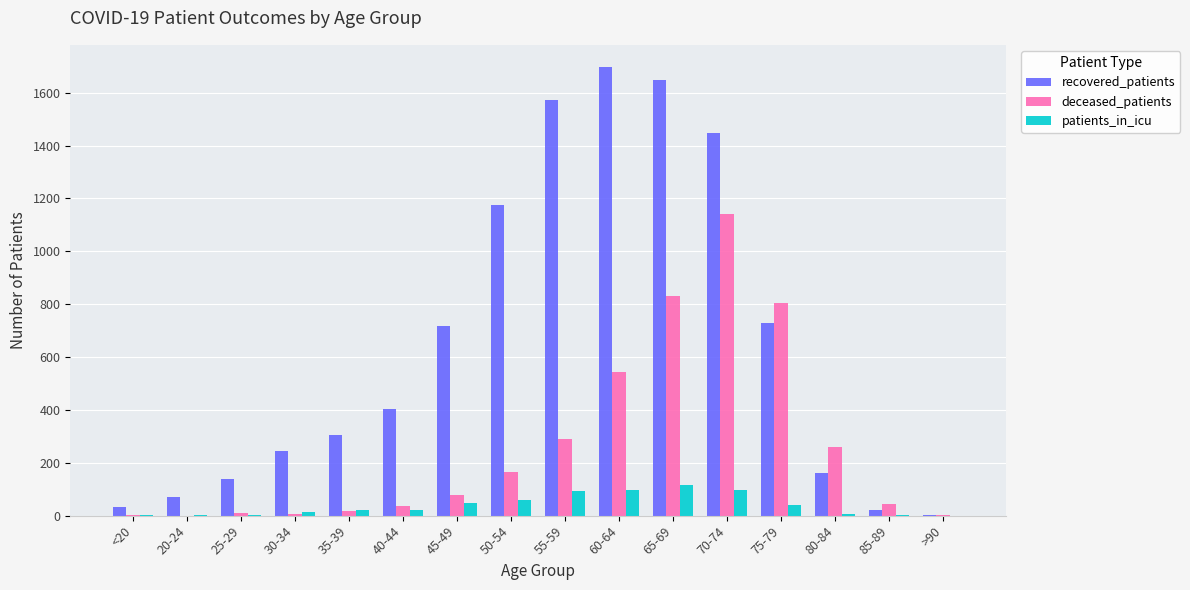

True or false: patients_in_icu has a value of 50 at 65-69.

False